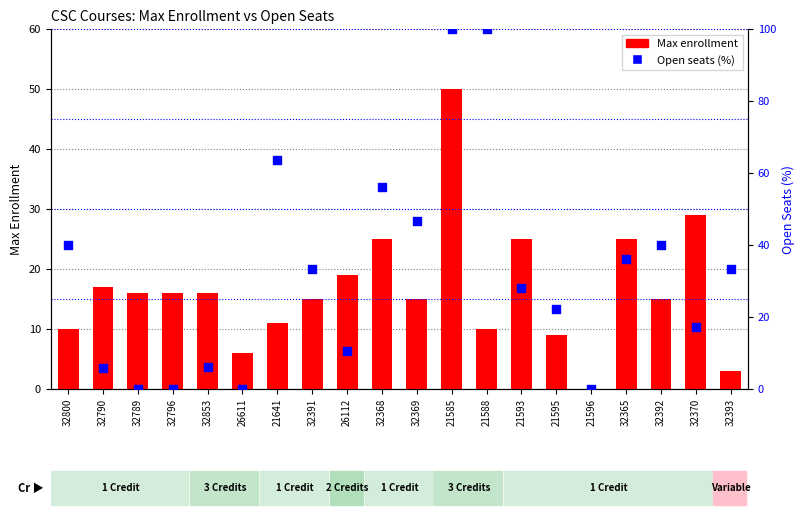

At how many categories does at least one series exceed 32?

10